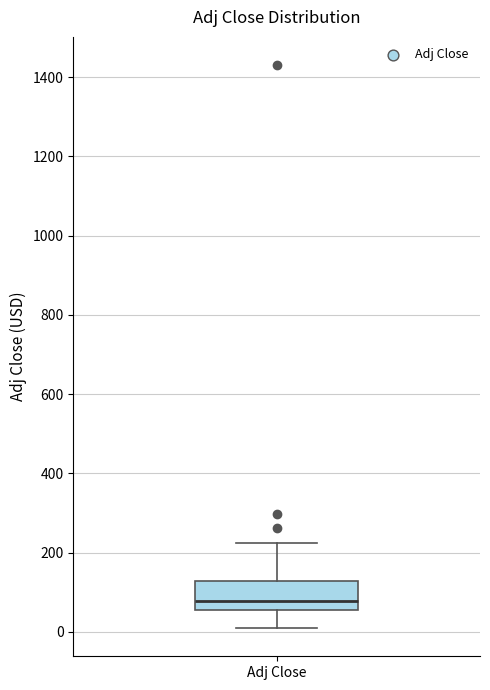

Read this box plot against the y-axis: the position of the median line, the range covered by the box, and the ends of both whiskers. The values are not printed on the chart, so give them approximately, as read against the axis.

median 80, box 60 to 120, whiskers 0 to 220